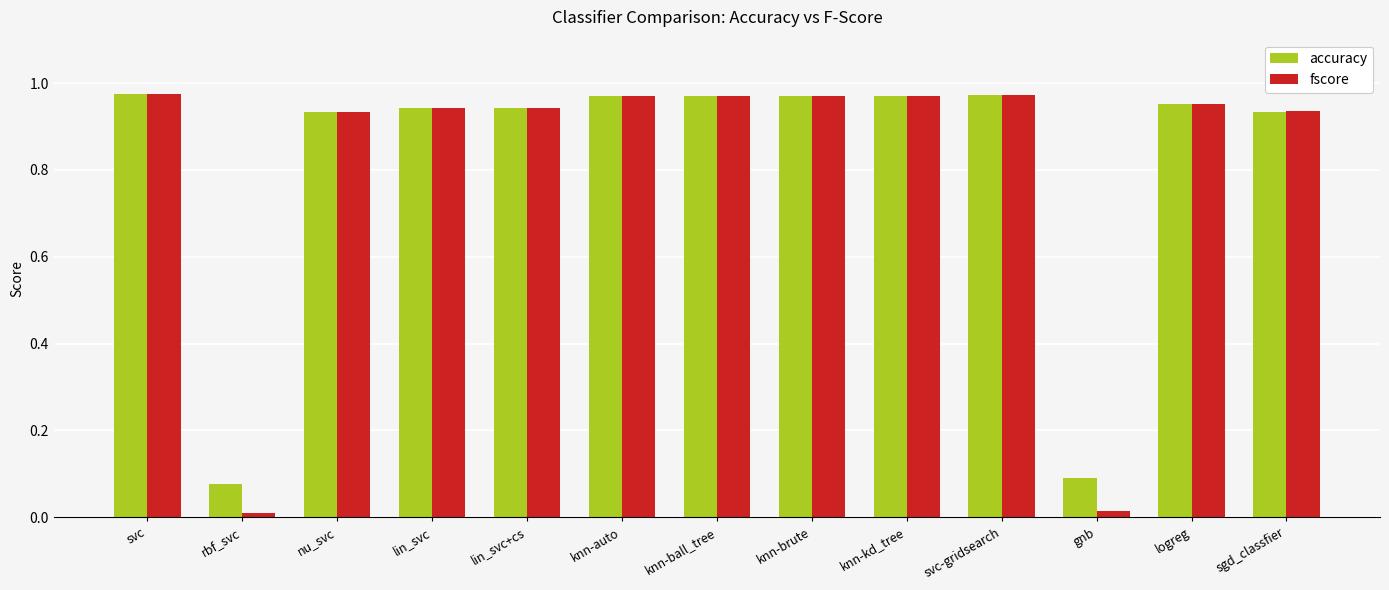

What are all the series names shown in the legend?

accuracy, fscore